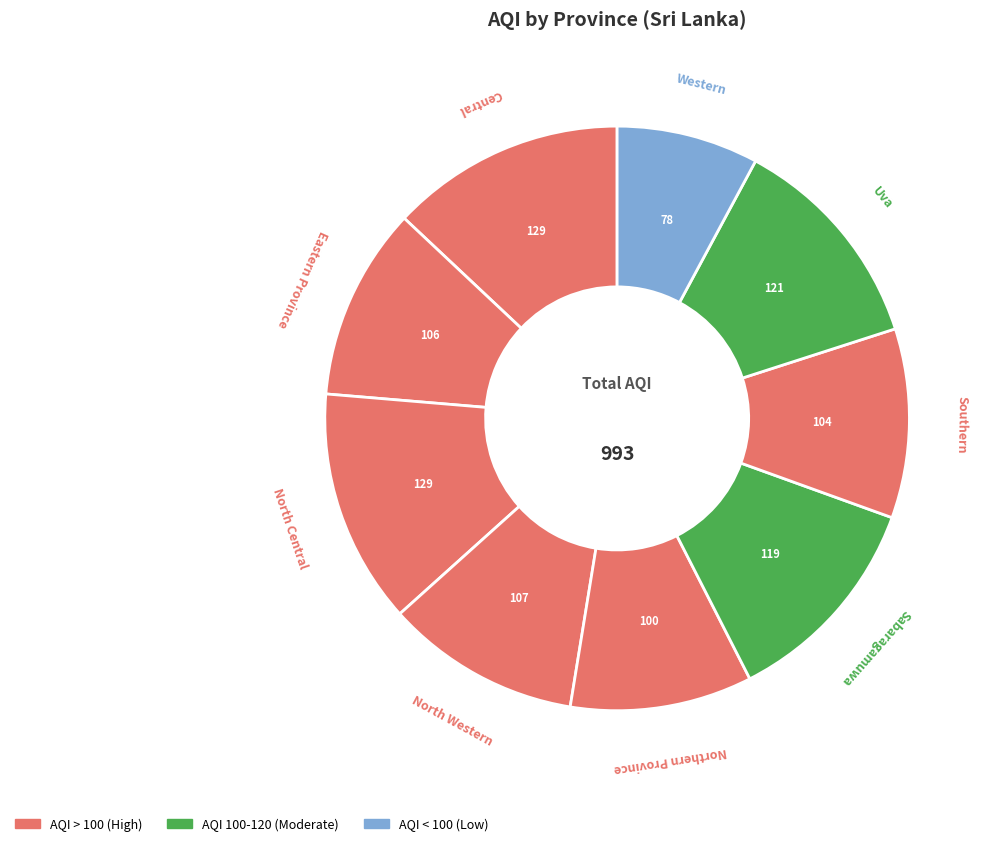

How many segments does this pie chart have?

9